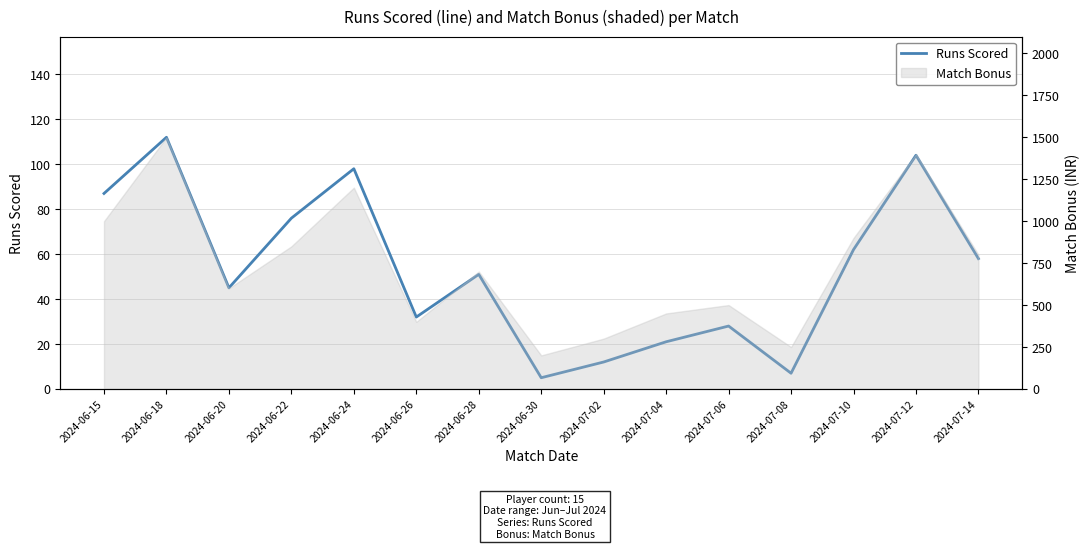

How many lines are shown in the chart?

1